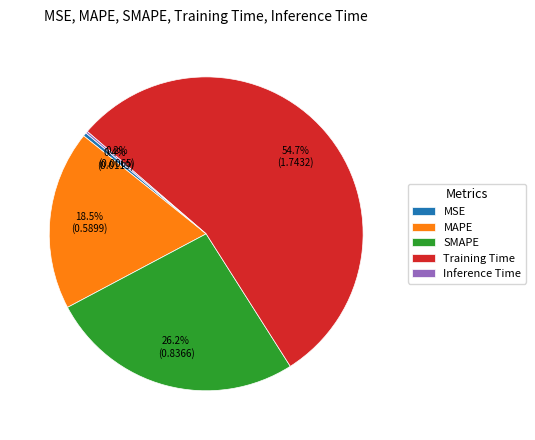

Is Training Time the majority of the pie?

Yes